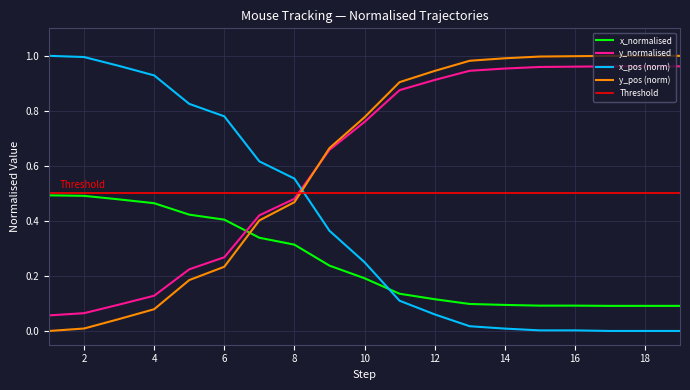

The x_pos (norm) series shows -0.4 at 18. True or false?

False